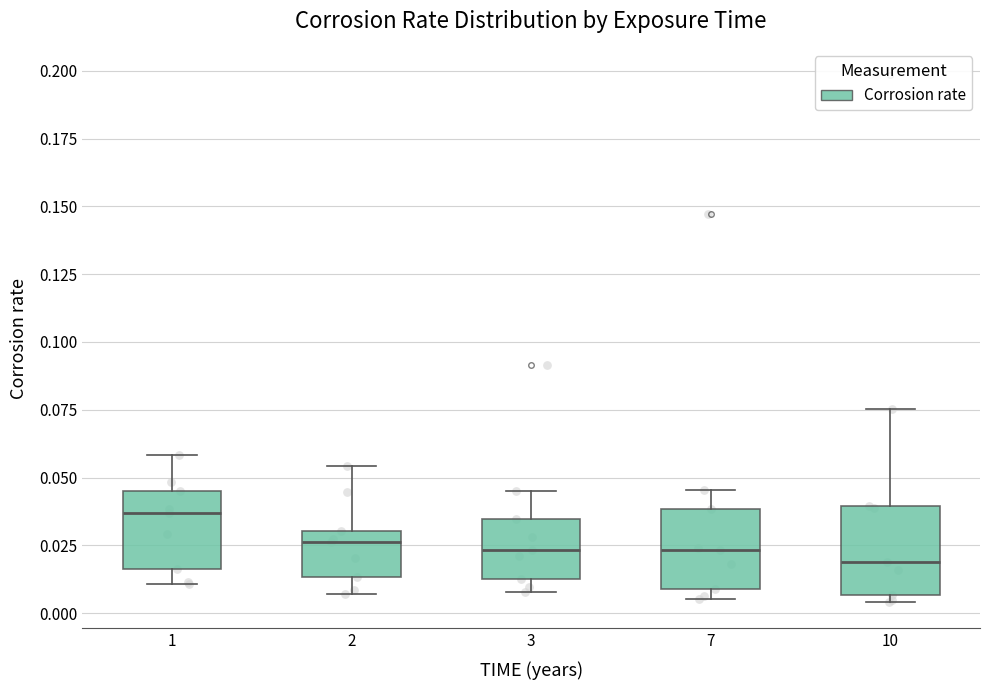

Reading left to right, transcribe this box plot: for each box, give where its median line is, the range the box spans, and where its two whiskers end, as read against the y-axis. The values are not printed on the chart, so give them approximately, as read against the axis.

1: median 0.035, box 0.015 to 0.045, whiskers 0.010 to 0.060
2: median 0.025, box 0.015 to 0.030, whiskers 0.005 to 0.055
3: median 0.025, box 0.015 to 0.035, whiskers 0.010 to 0.045
7: median 0.025, box 0.010 to 0.040, whiskers 0.005 to 0.045
10: median 0.020, box 0.005 to 0.040, whiskers 0.005 (just below the box's lower edge) to 0.075